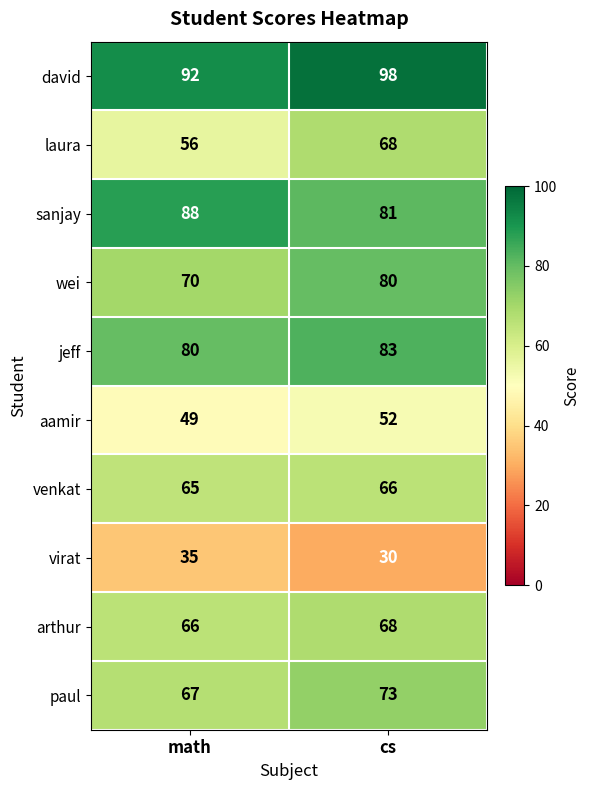

Count the number of categories in the chart.

2